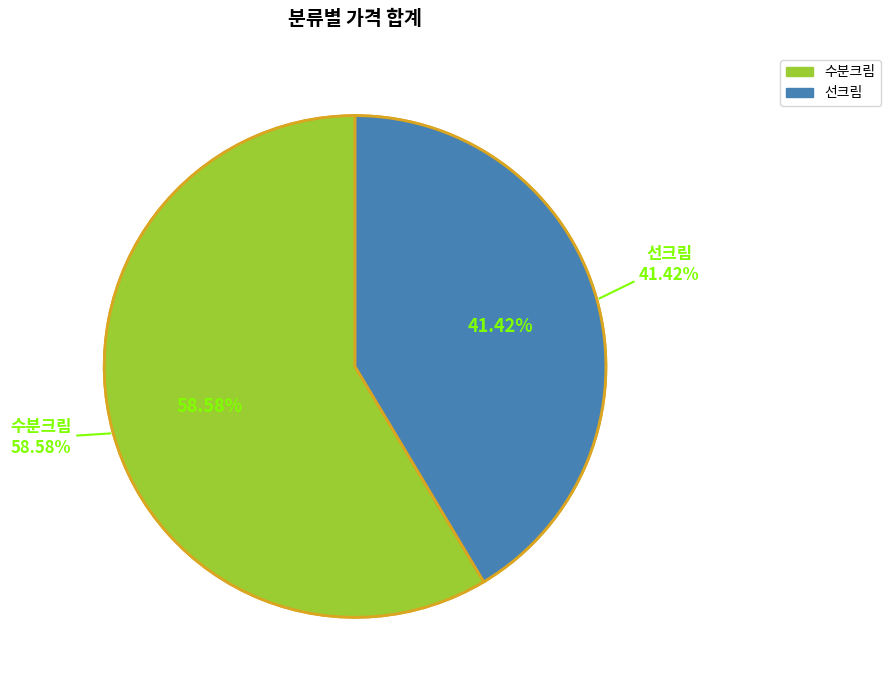

What is the smallest slice in the pie chart?

선크림